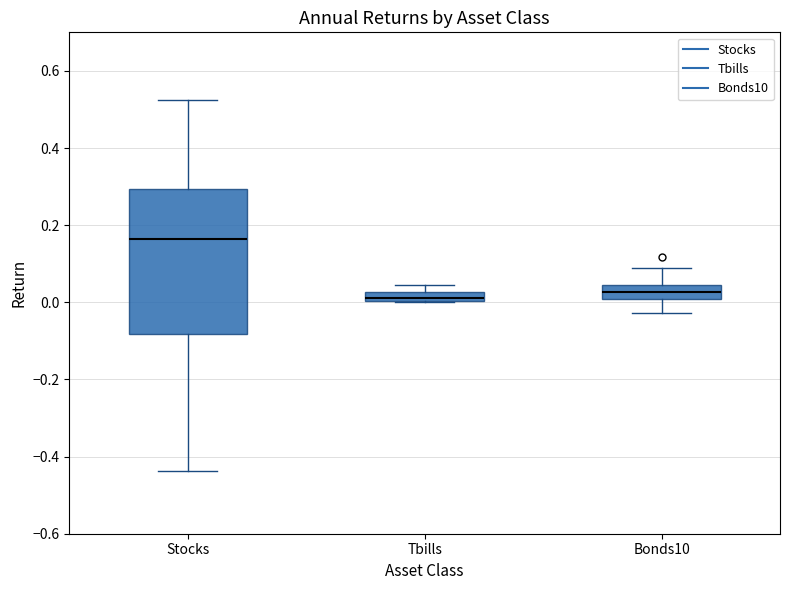

Which box is the tallest, from its lower edge to its upper edge?

Stocks